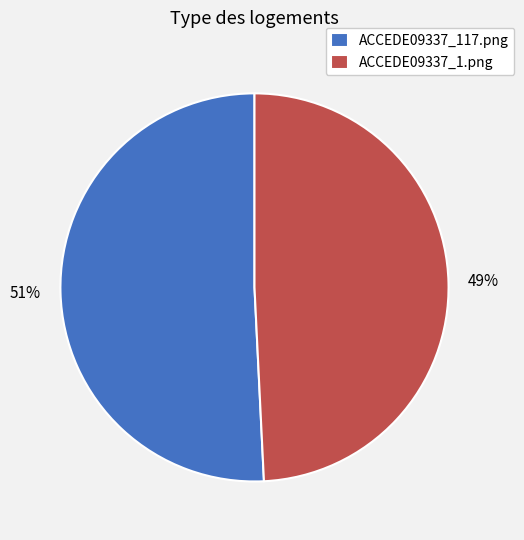

Which category accounts for the majority?

ACCEDE09337_117.png